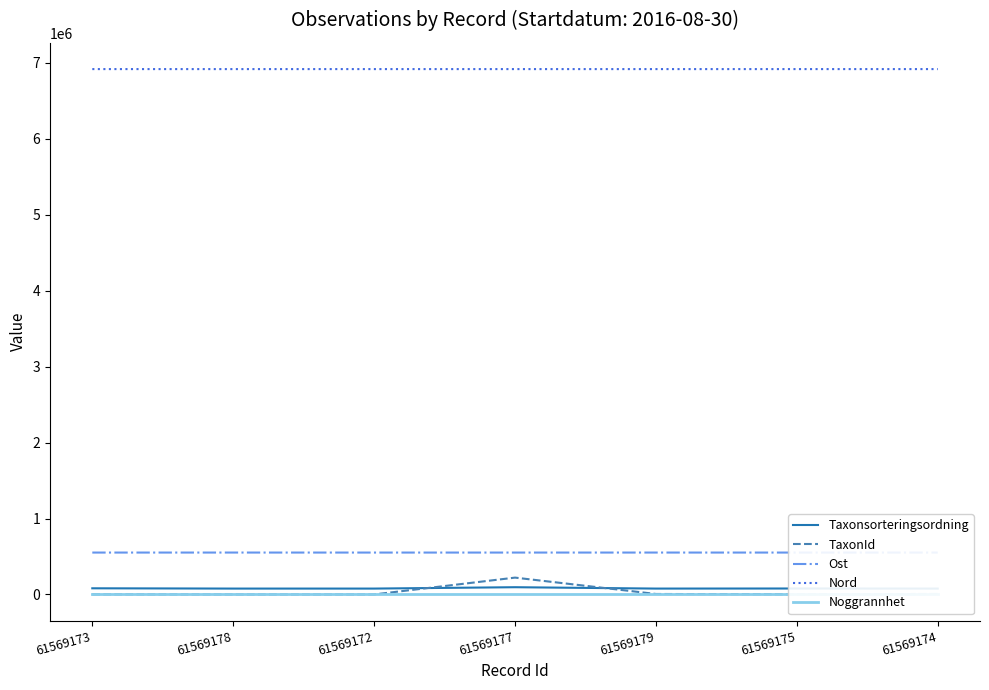

At how many categories does at least one series exceed 3469188?

7